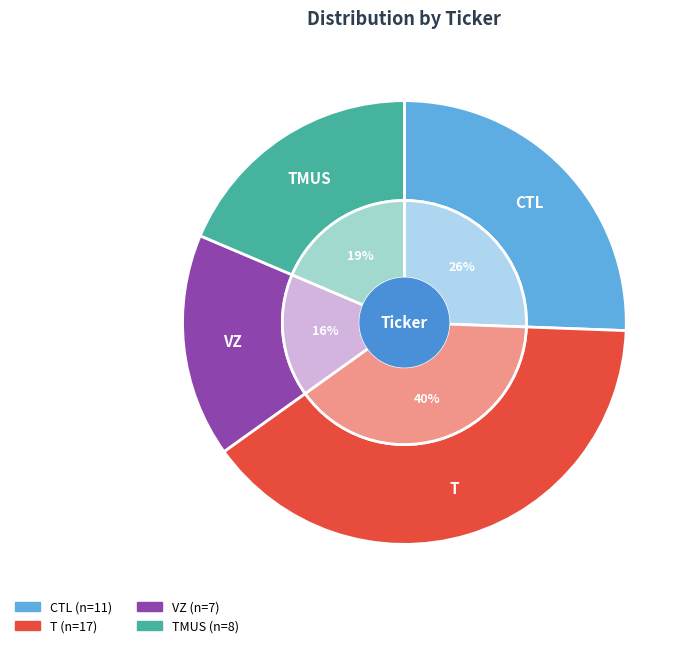

How many segments does this pie chart have?

4